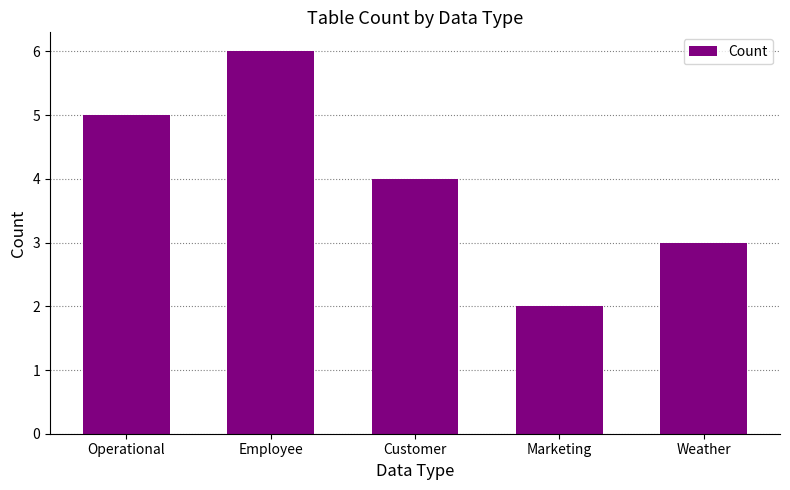

What is the difference between the values at Customer and Employee?

2